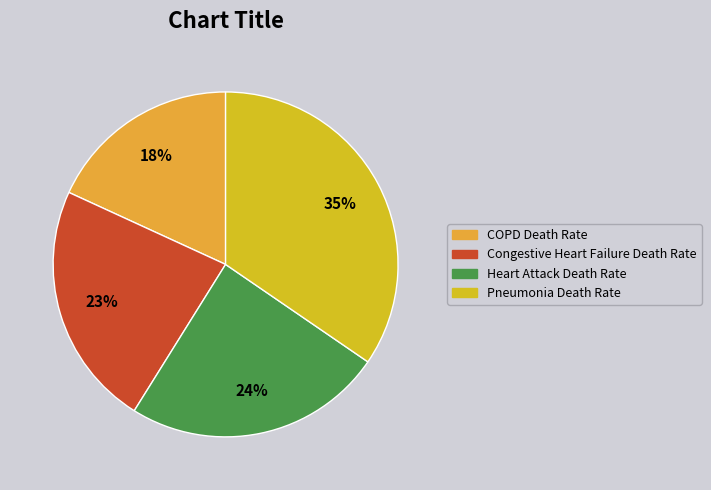

Count the number of slices in the pie.

4